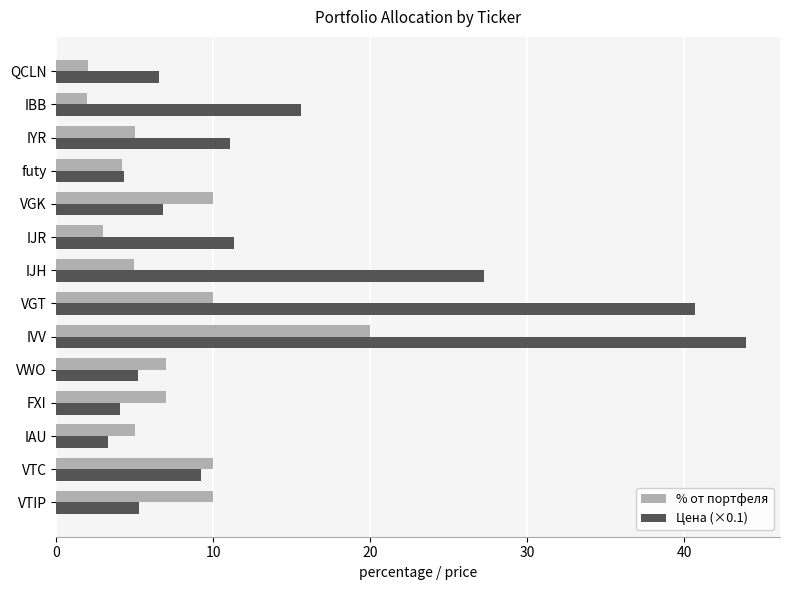

Which series has the largest range (max minus min)?

Цена (×0.1)